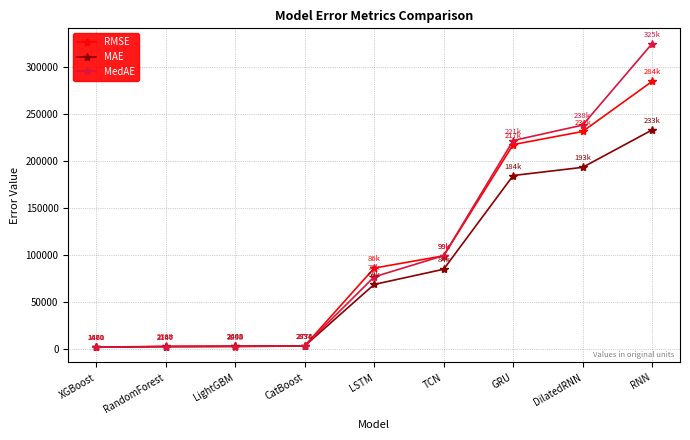

True or false: MAE has more than 1 points higher than both neighbors.

False